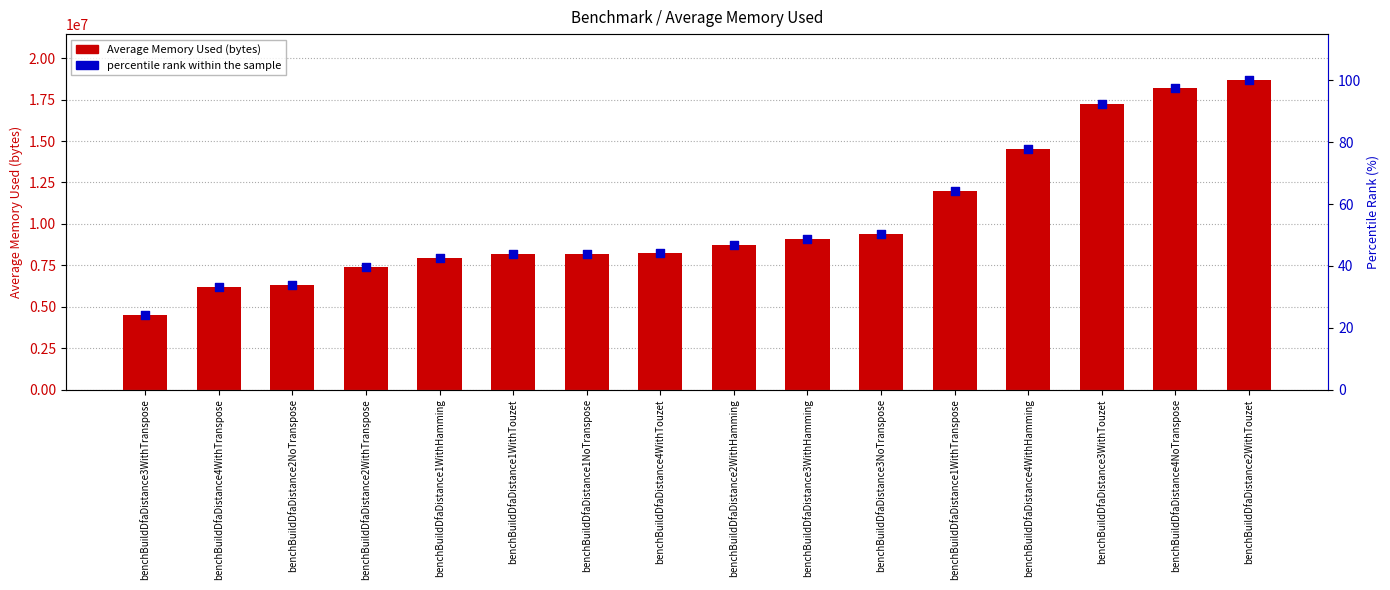

Which series has the largest total across all categories?

Average Memory Used (bytes)